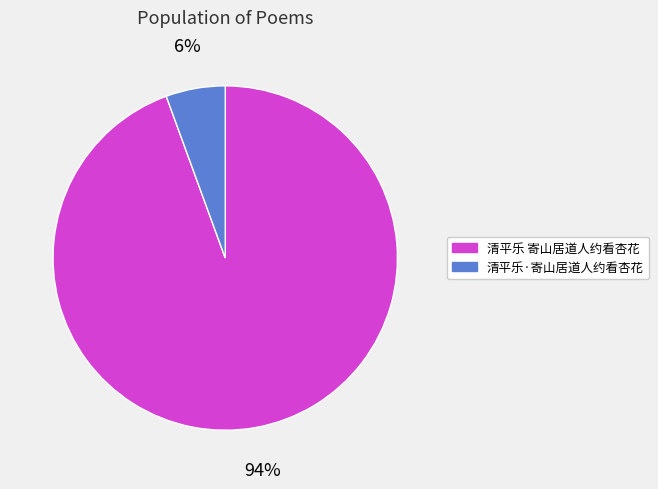

Count the number of slices in the pie.

2